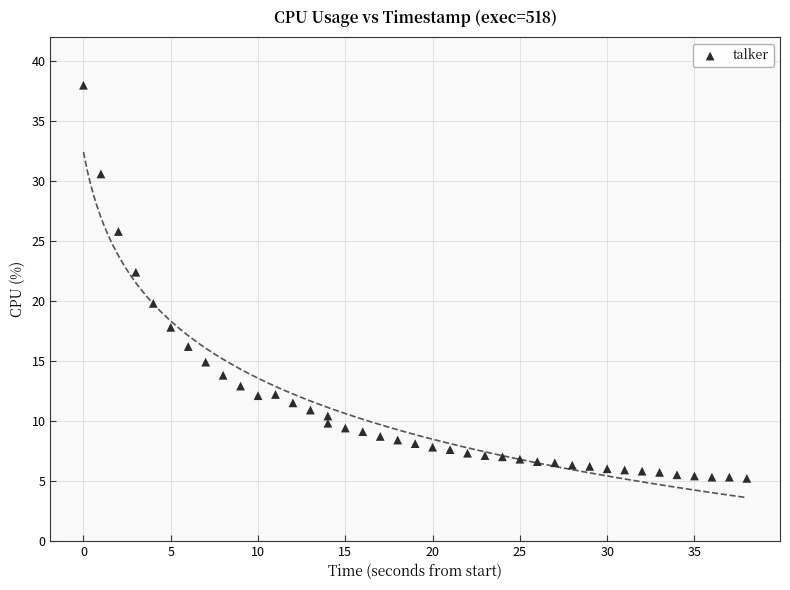

What is the range of X values (max minus min)?

38.0